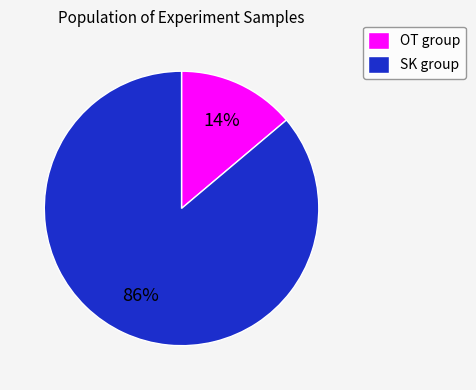

To the nearest percent, what is the difference between the largest and smallest slice percentages?

72%